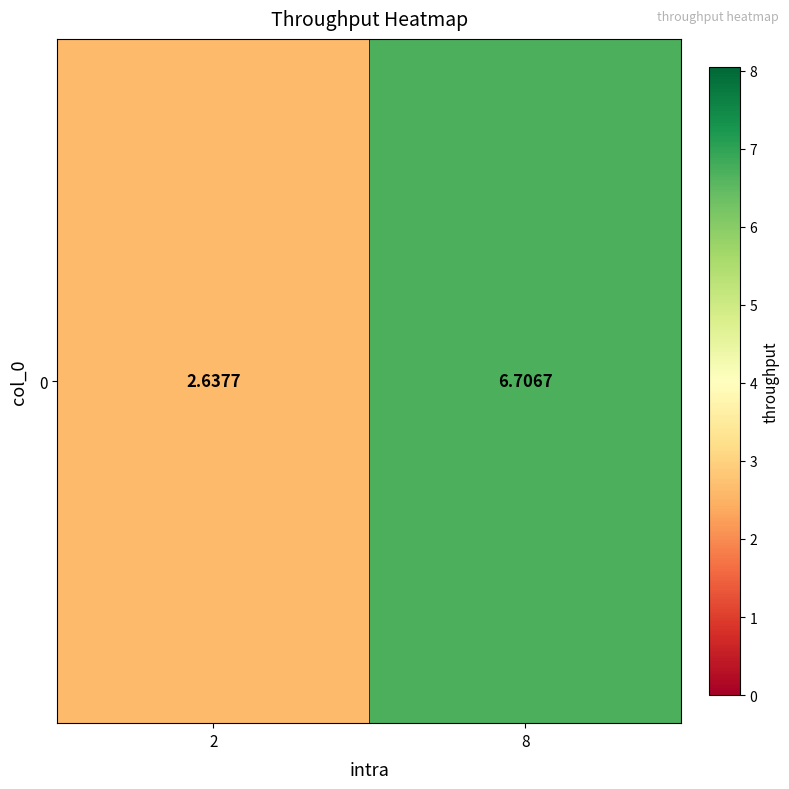

Reading left to right, extract all data points from this chart.

2.6	6.7